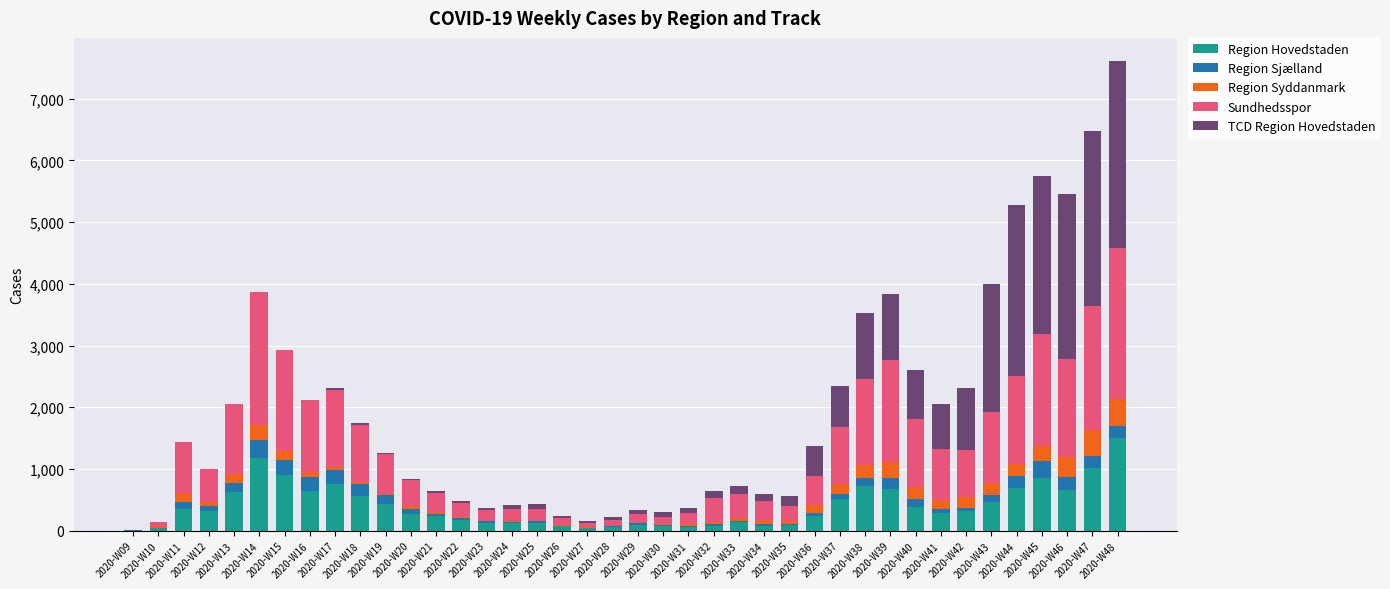

How many categories are shown in the chart?

40